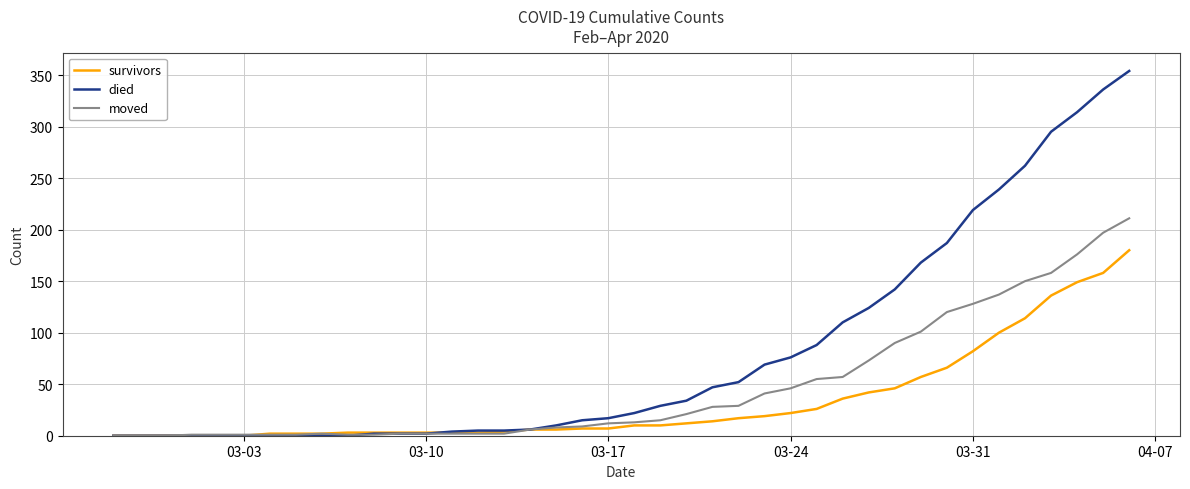

What is the maximum value shown in the chart?

354